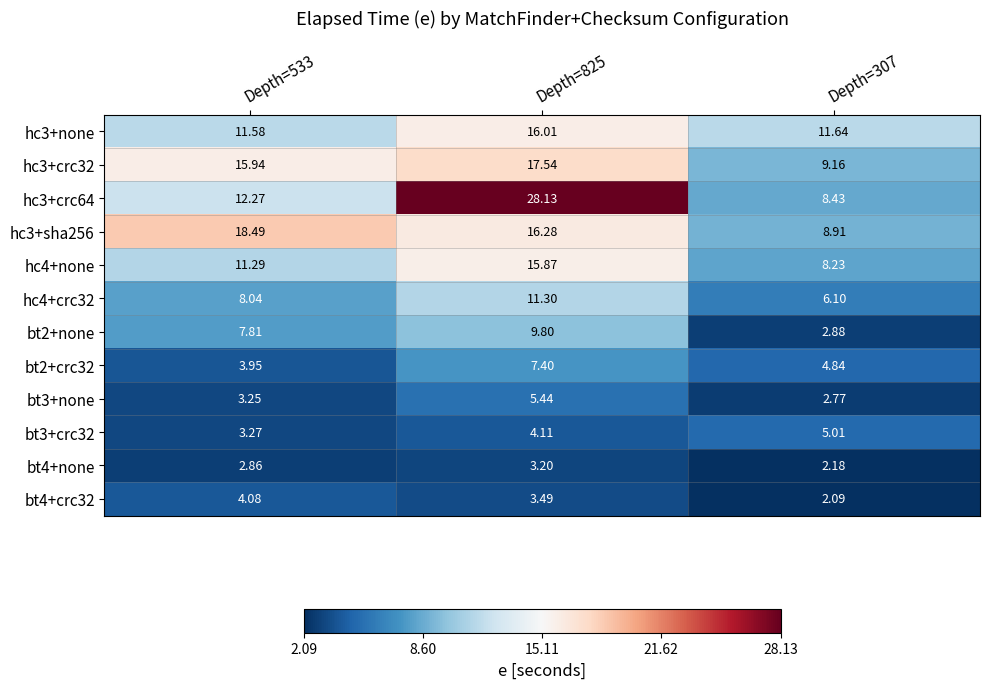

List the series in order of their peak value, highest first.

hc3+crc64, hc3+sha256, hc3+crc32, hc3+none, hc4+none, hc4+crc32, bt2+none, bt2+crc32, bt3+none, bt3+crc32, bt4+crc32, bt4+none